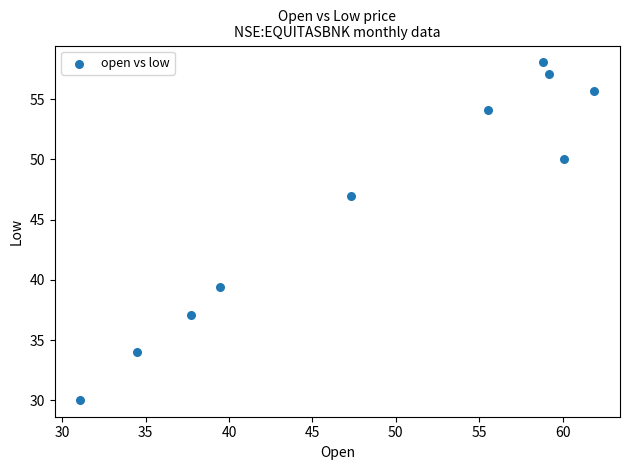

What Y value in the scatter plot is closest to 44?

47.0